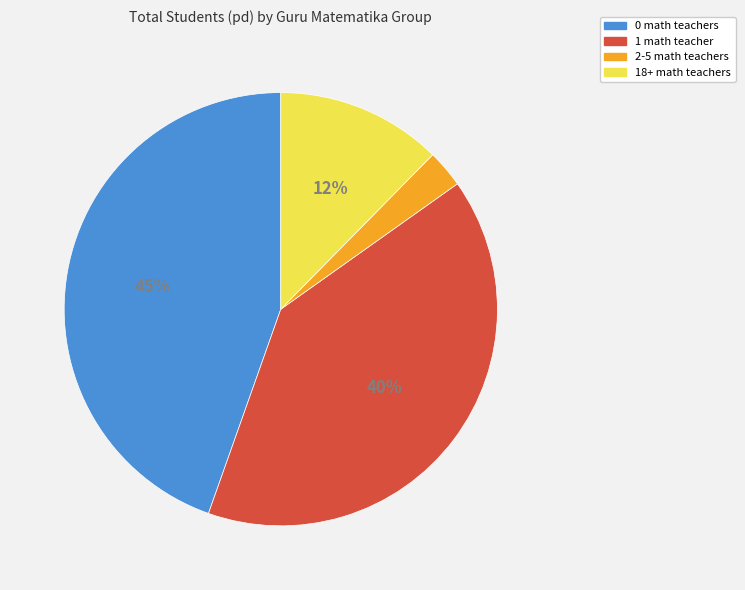

To the nearest percent, what is the difference between the largest and smallest slice percentages?

42%